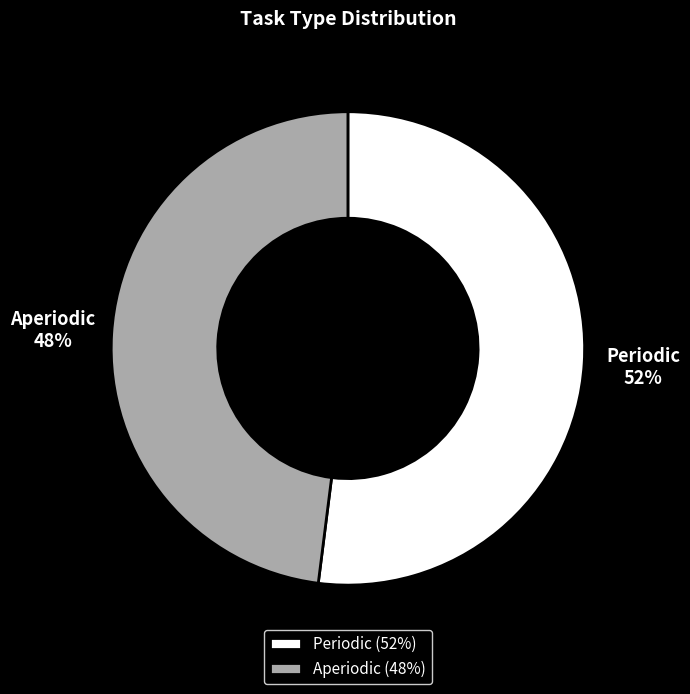

Count the number of slices in the pie.

2